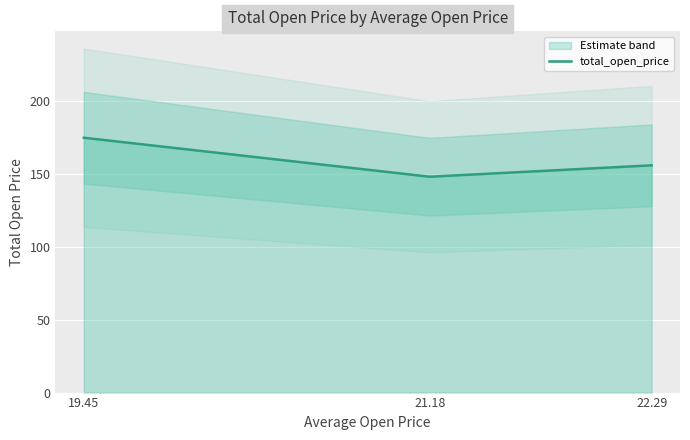

What is the change in value from 22.29 to 19.45?

+19.0